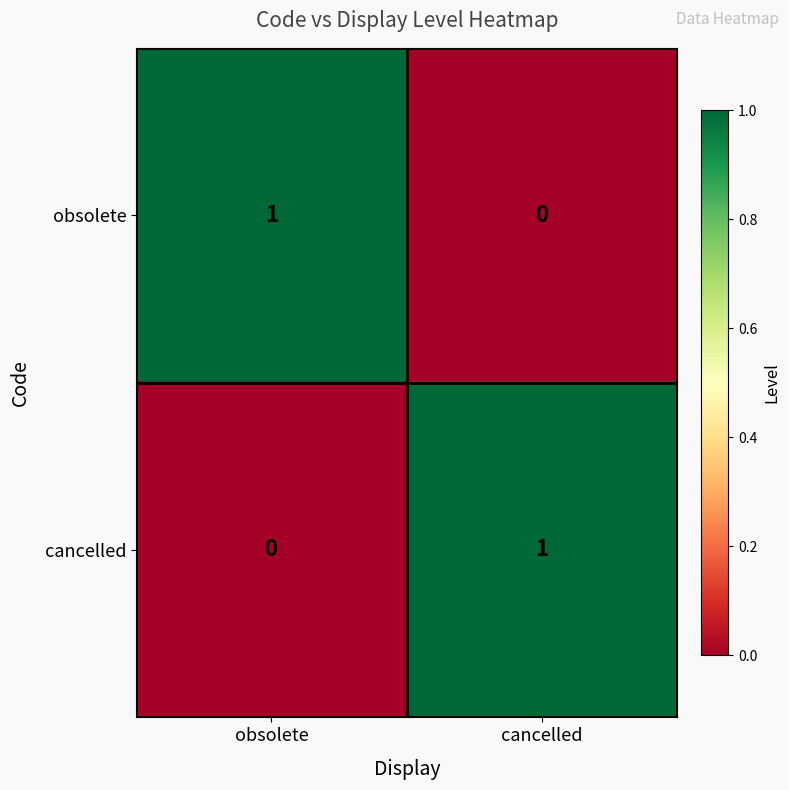

At obsolete, list the series in order from smallest to largest.

cancelled, obsolete